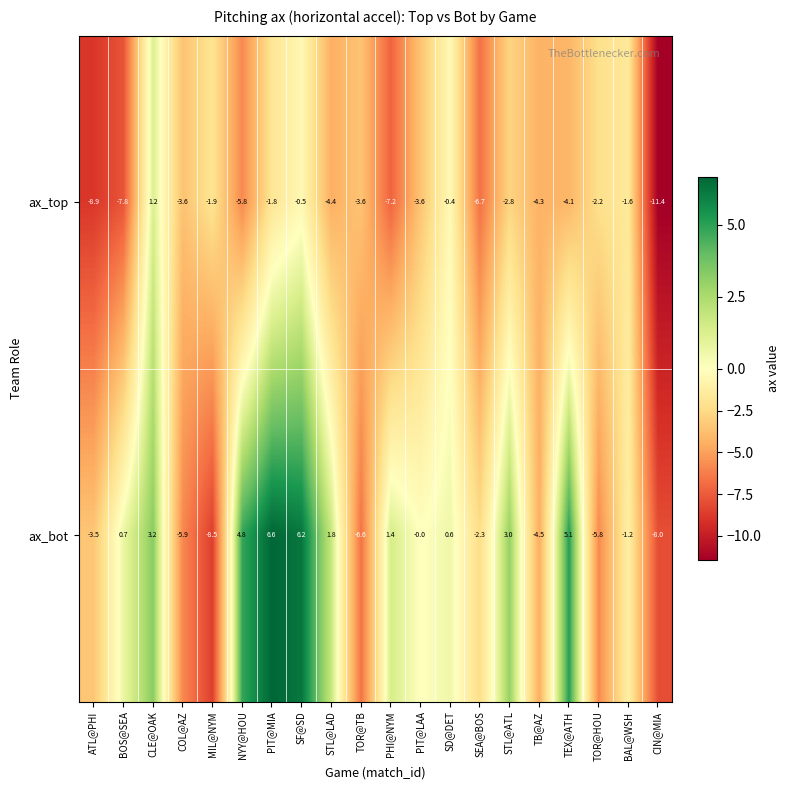

How many values in ax_top are below zero?

19